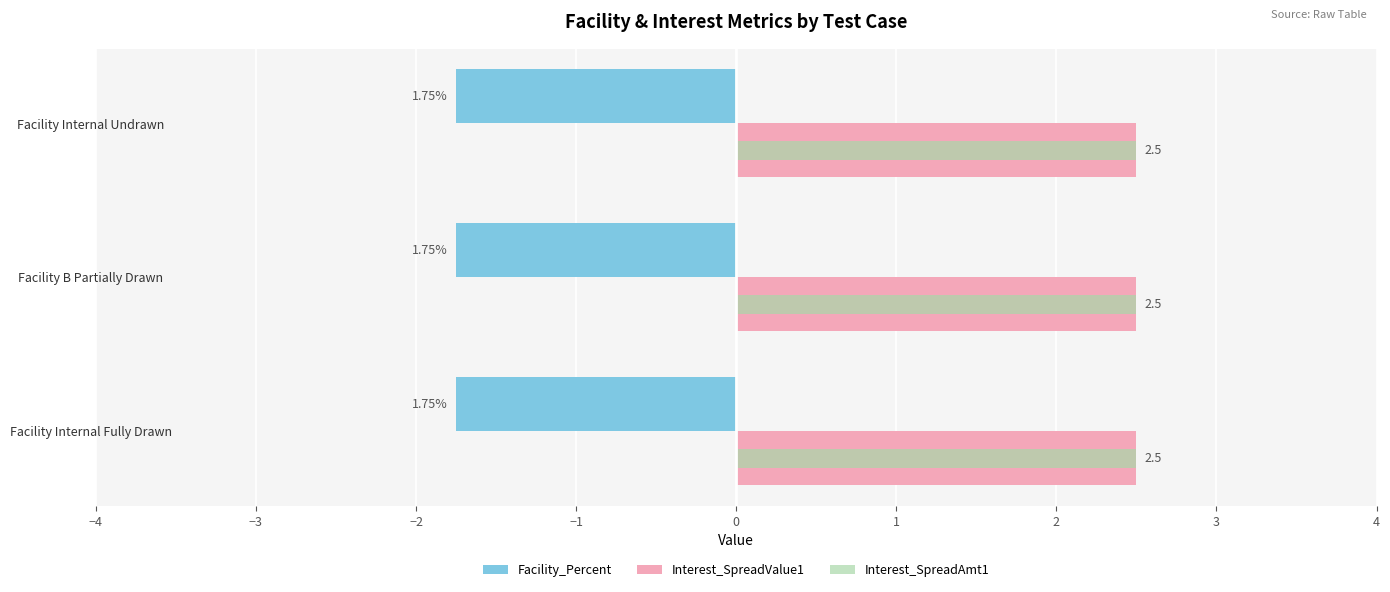

What is the sum of the Interest_SpreadAmt1 values at Facility Internal Undrawn and Facility B Partially Drawn?

5.0